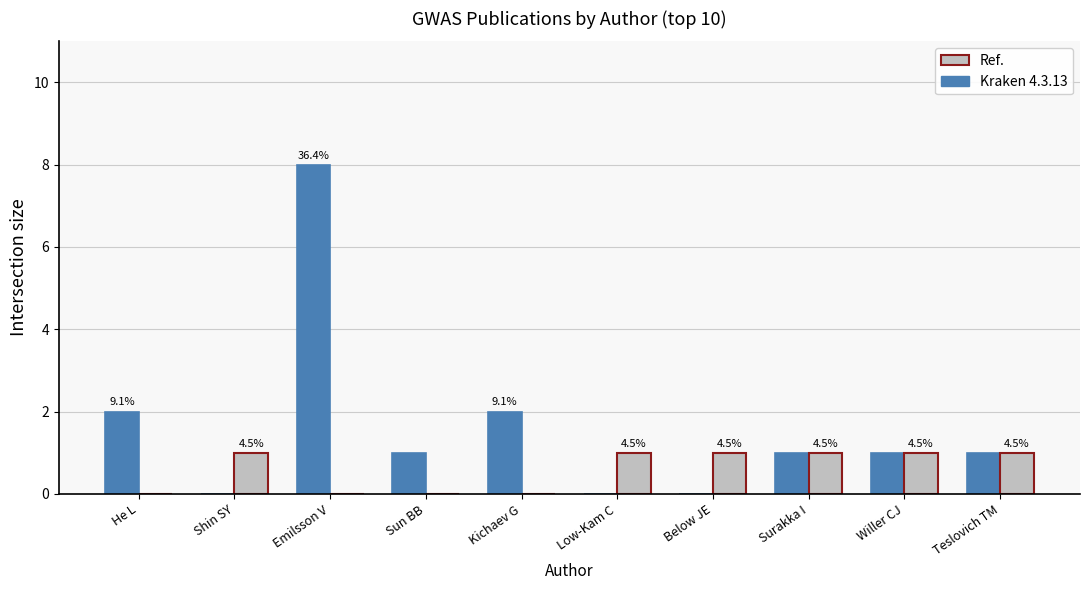

What is the sum of the Kraken 4.3.13 values at Emilsson V and Sun BB?

9